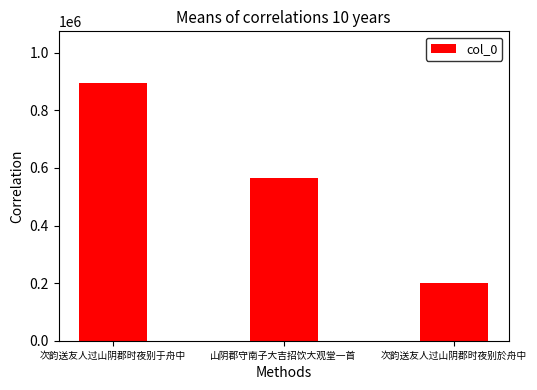

How many distinct data groups are displayed?

1